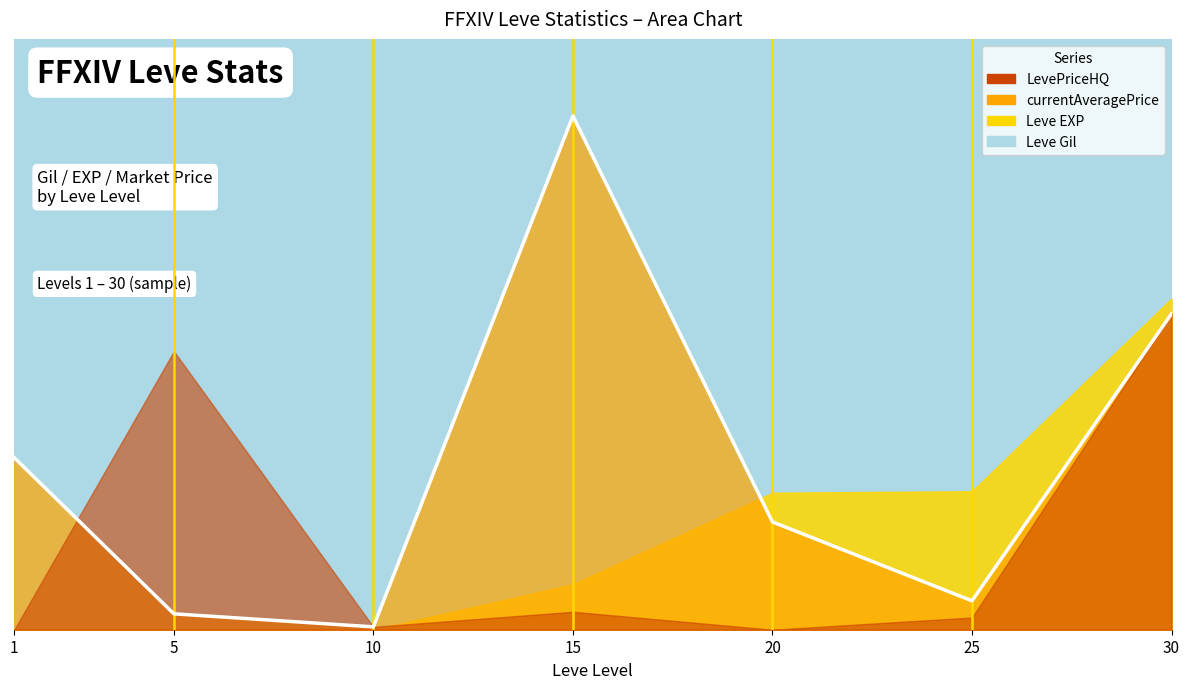

The currentAveragePrice series shows 4555.0 at 25. True or false?

True